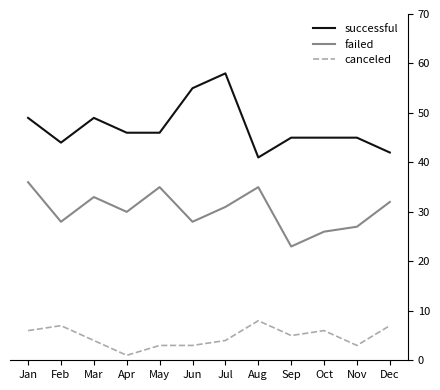

What is the approximate value of canceled at Jun?

3